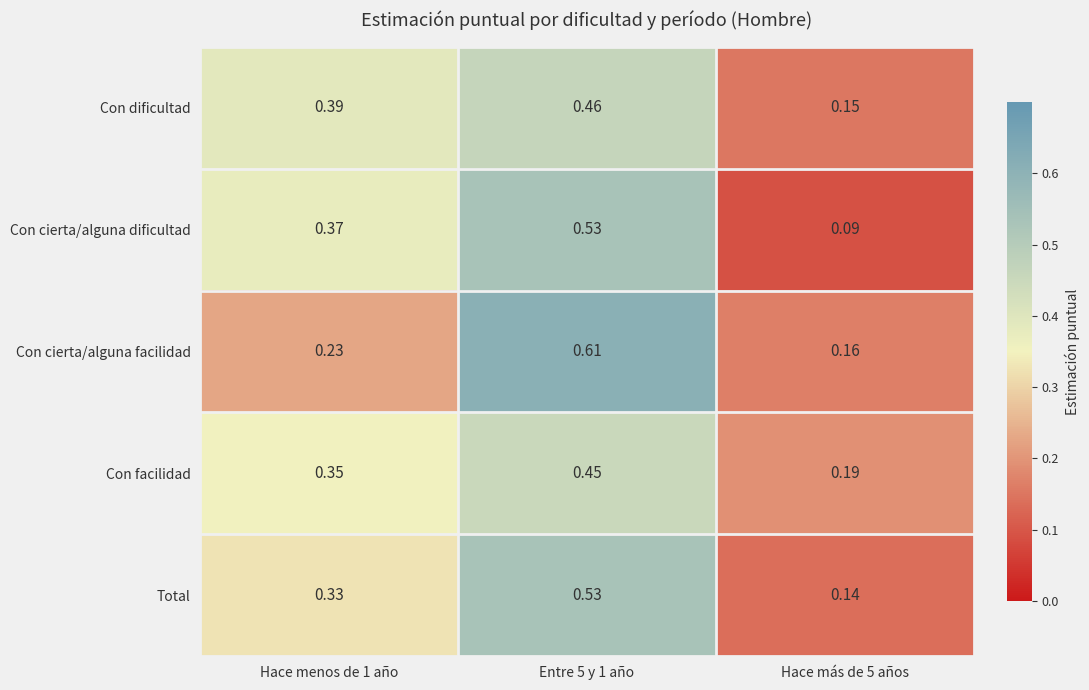

Which series has the widest spread of values?

Con cierta/alguna facilidad